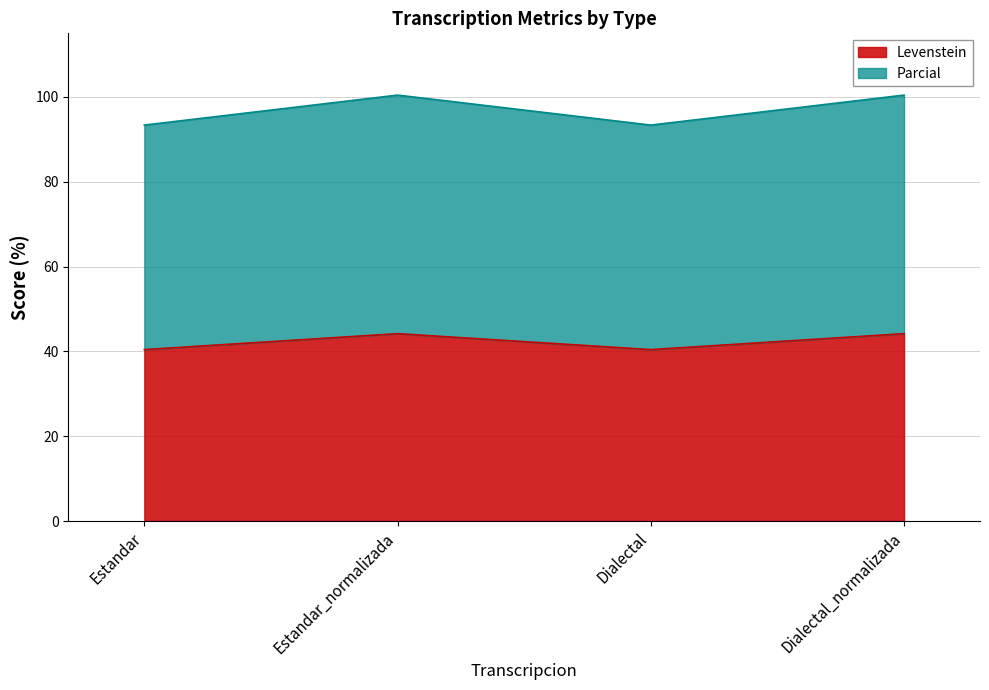

Which series has the widest spread of values?

Parcial